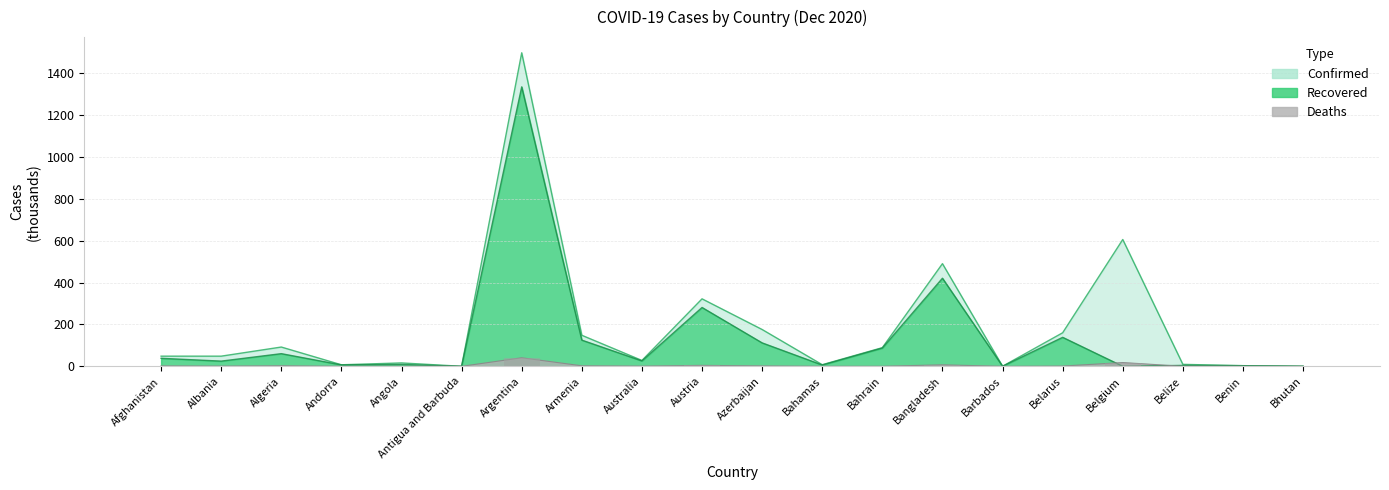

What position from the left is Bahrain?

13